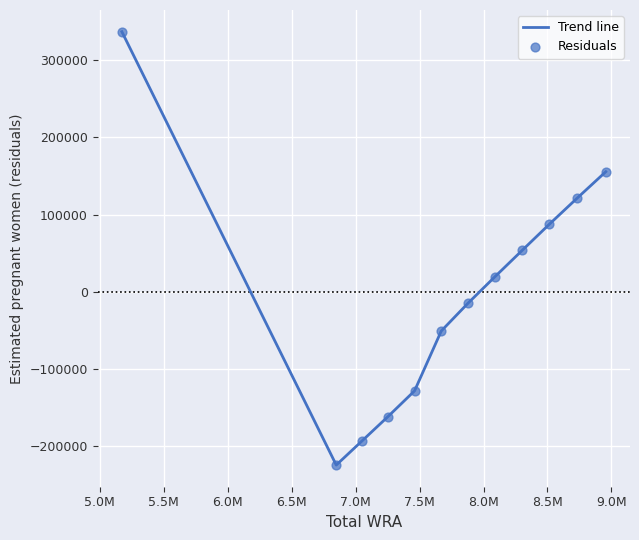

What is the minimum value shown in the chart?

-224560.0